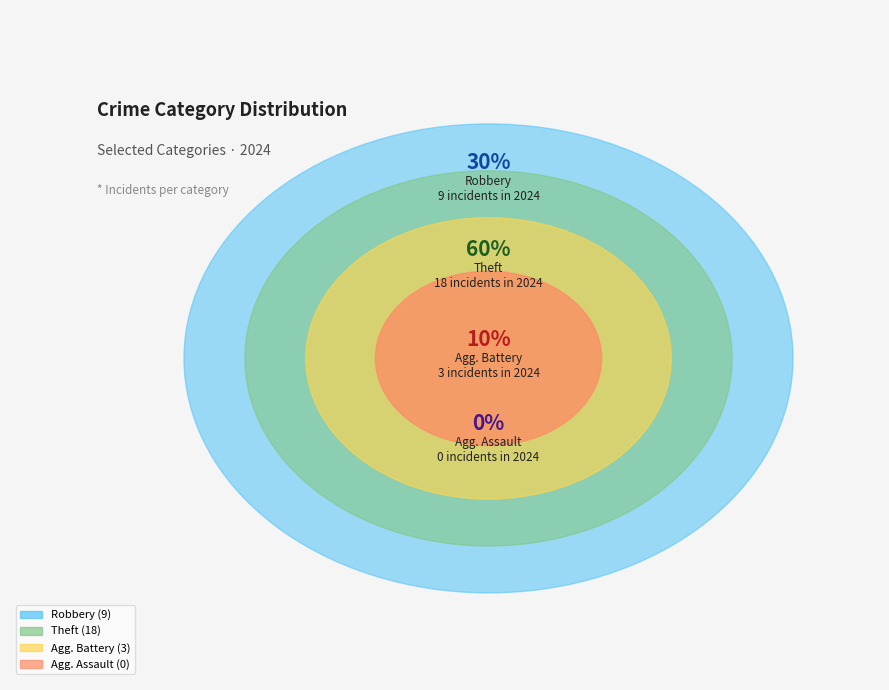

To the nearest percent, what is the combined percentage of Theft and Aggravated Assault?

60%